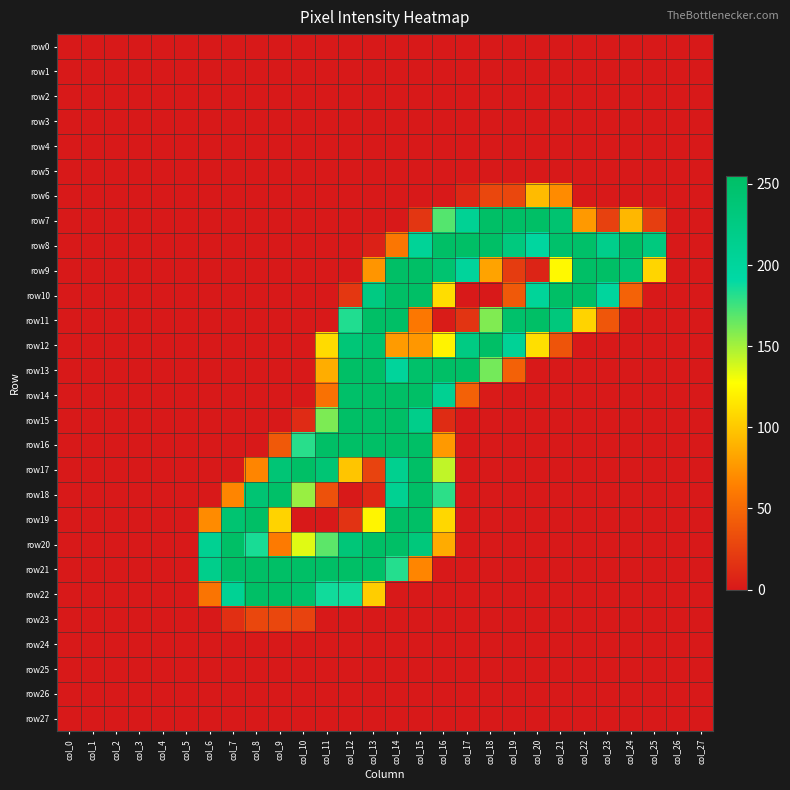

At which category is the sum across all series the highest?

col_14